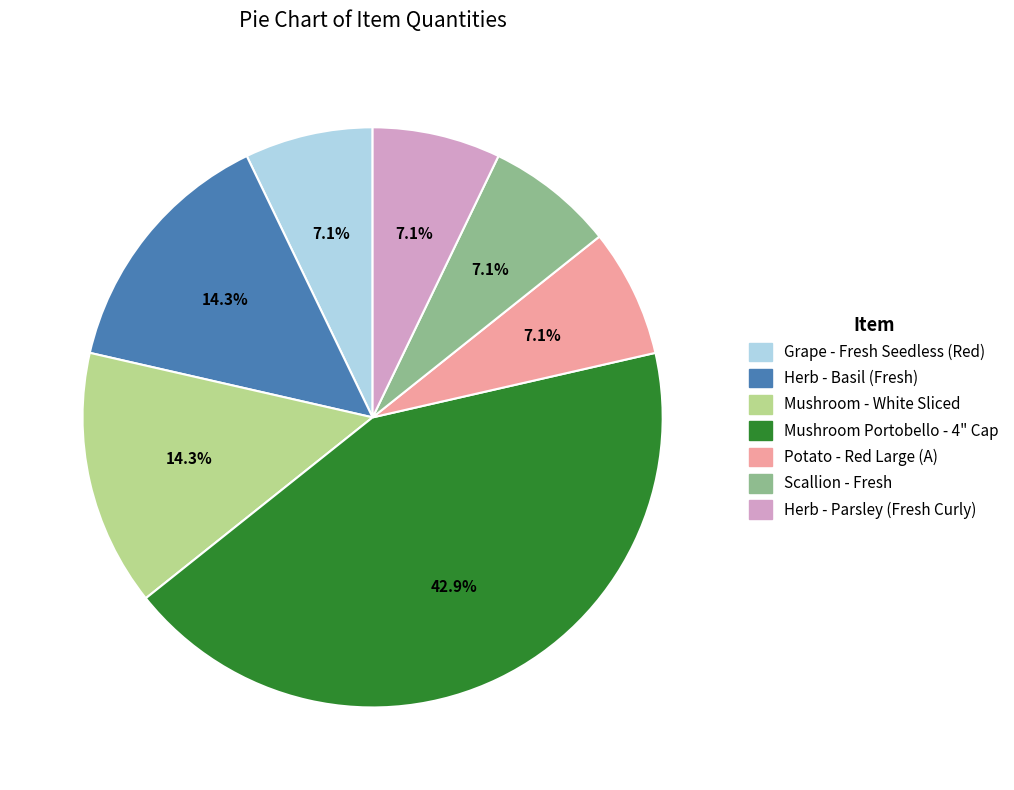

Does Potato - Red Large (A) represent more than half of the total?

No